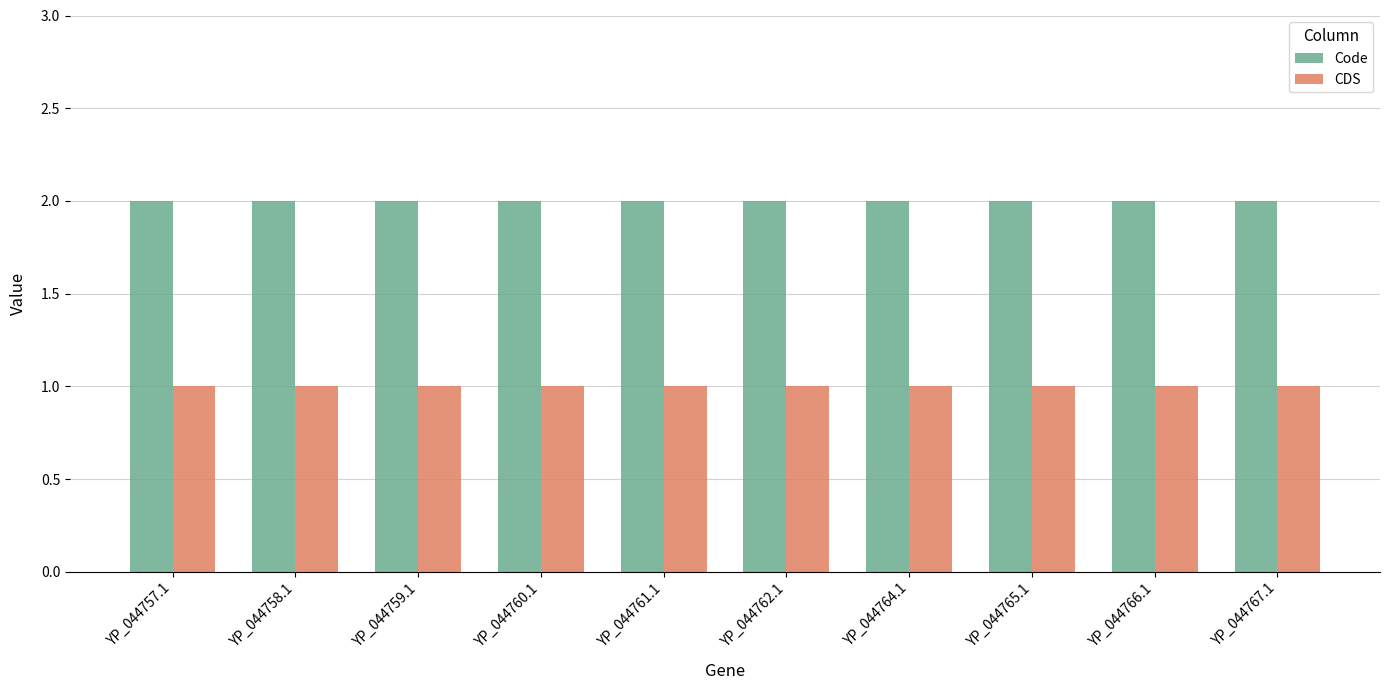

Is the value of CDS at YP_044760.1 greater than the value of Code at YP_044762.1?

No